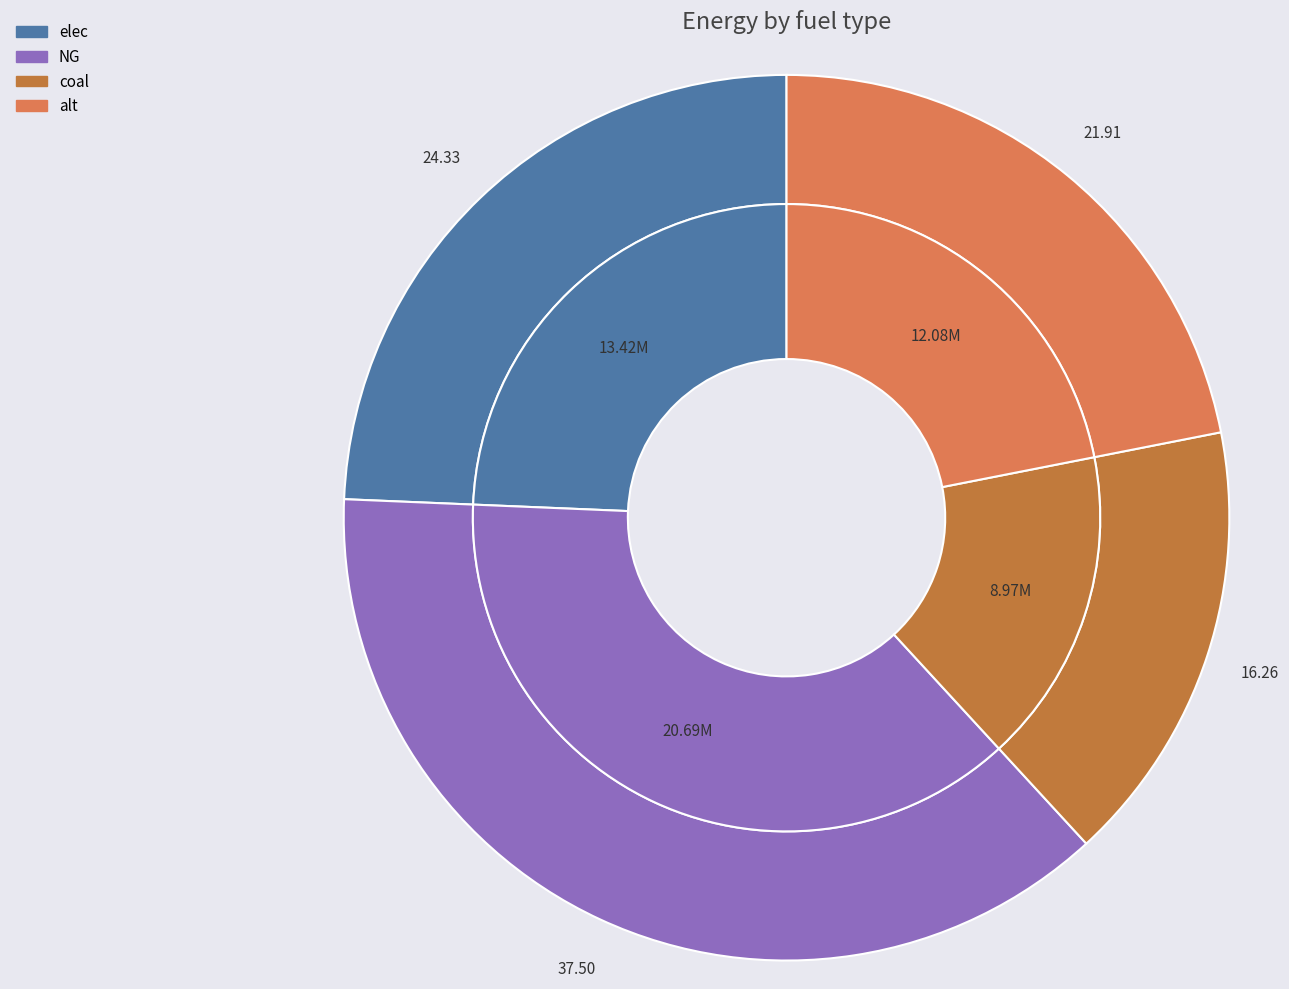

To the nearest percent, what percentage of the pie is elec?

24%